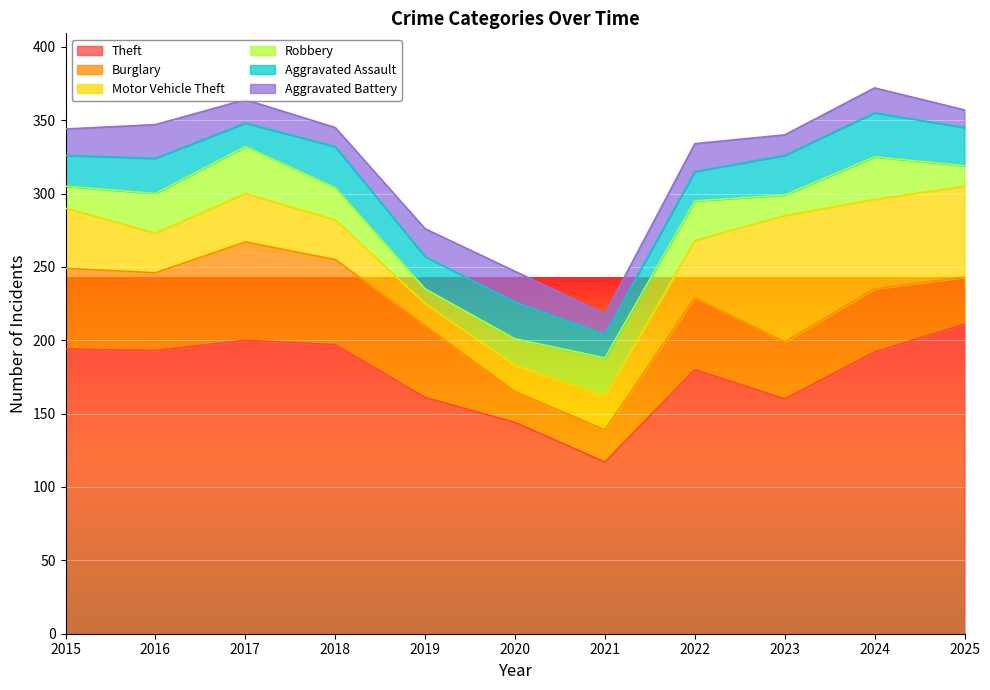

What is the sum of all Robbery values?

234